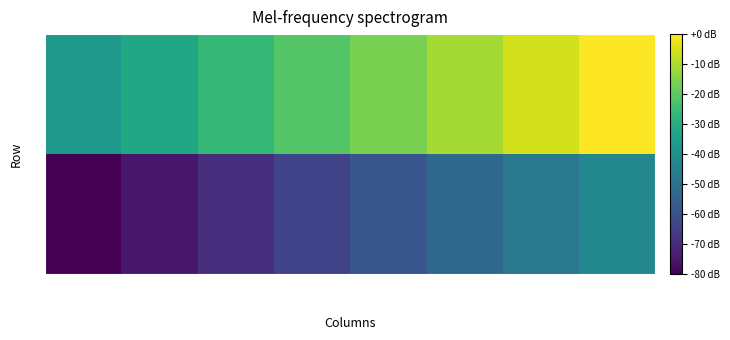

Reading right to left, list all the values displayed in this chart.

1: 聯絡人=-42.7	連結=-48.0	學歷=-53.3	經歷需求=-58.7	薪資待遇=-64.0	地區=-69.3	公司名稱=-74.7	職缺名稱=-80.0
9: 聯絡人=0.0	連結=-5.3	學歷=-10.7	經歷需求=-16.0	薪資待遇=-21.3	地區=-26.7	公司名稱=-32.0	職缺名稱=-37.3